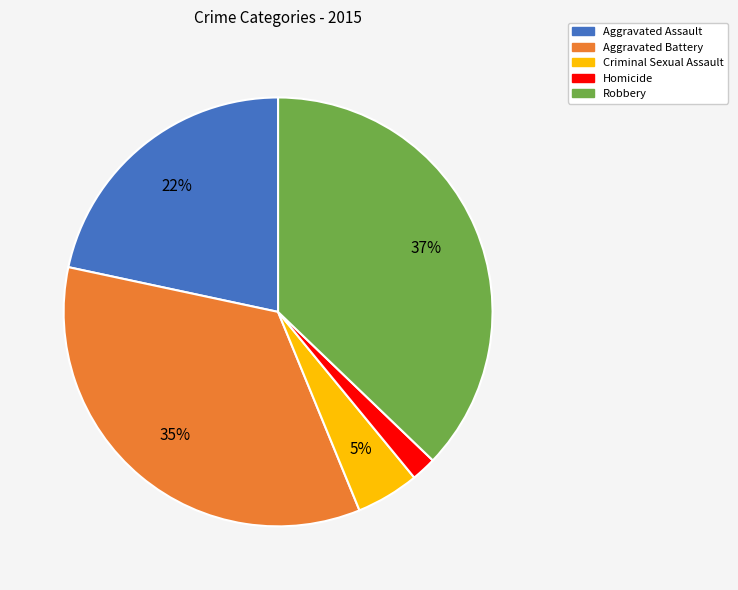

To the nearest percent, what portion does Homicide represent?

2%